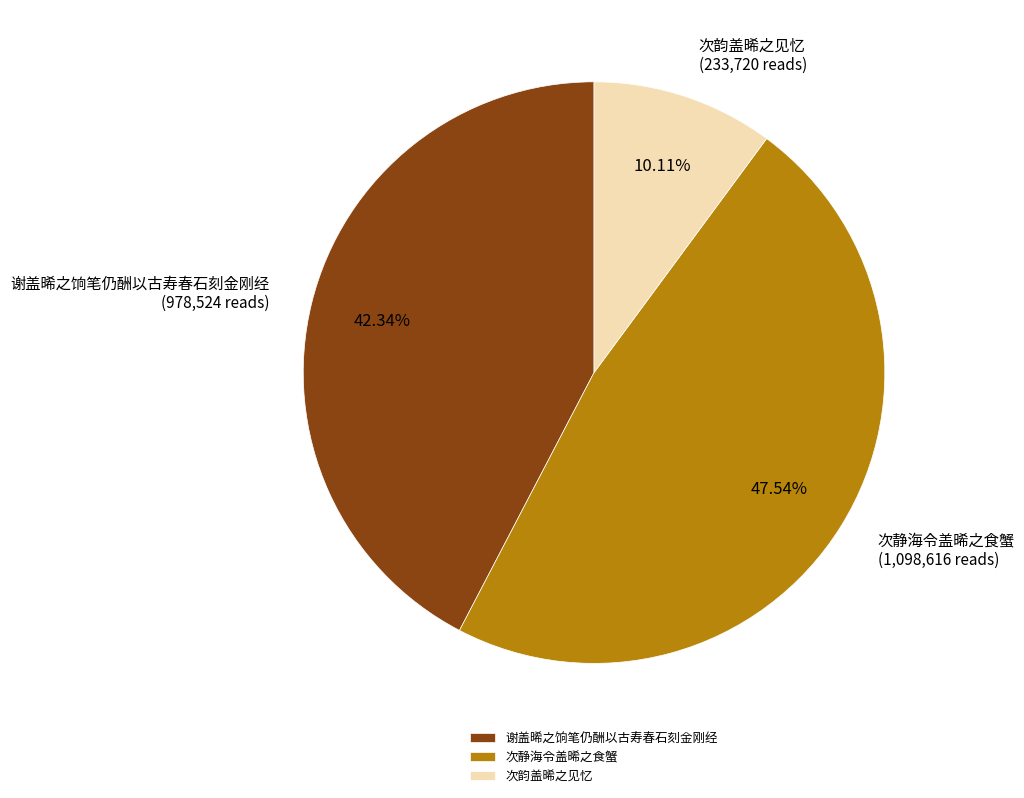

Does 次静海令盖晞之食蟹 represent more than half of the total?

No